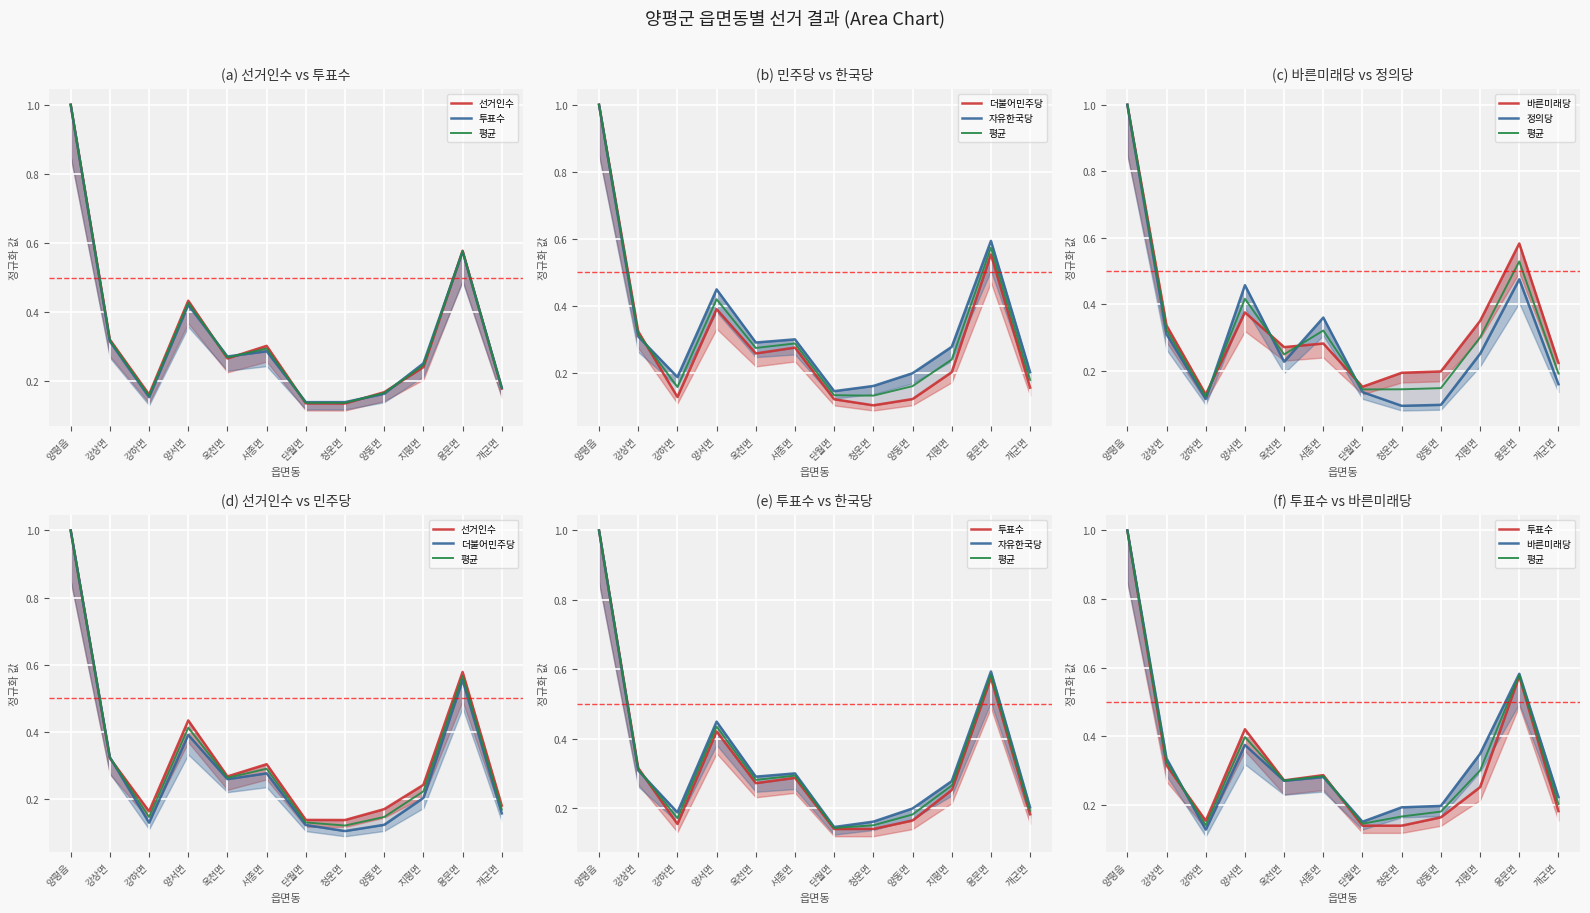

Reading right to left, list all the values displayed in this chart.

선거인수: 개군면=0.2	용문면=0.6	지평면=0.2	양동면=0.2	청운면=0.1	단월면=0.1	서종면=0.3	옥천면=0.3	양서면=0.4	강하면=0.2	강상면=0.3	양평읍=1.0
투표수: 개군면=0.2	용문면=0.6	지평면=0.3	양동면=0.2	청운면=0.1	단월면=0.1	서종면=0.3	옥천면=0.3	양서면=0.4	강하면=0.2	강상면=0.3	양평읍=1.0
더불어민주당: 개군면=0.2	용문면=0.6	지평면=0.2	양동면=0.1	청운면=0.1	단월면=0.1	서종면=0.3	옥천면=0.3	양서면=0.4	강하면=0.1	강상면=0.3	양평읍=1.0
자유한국당: 개군면=0.2	용문면=0.6	지평면=0.3	양동면=0.2	청운면=0.2	단월면=0.1	서종면=0.3	옥천면=0.3	양서면=0.4	강하면=0.2	강상면=0.3	양평읍=1.0
바른미래당: 개군면=0.2	용문면=0.6	지평면=0.3	양동면=0.2	청운면=0.2	단월면=0.2	서종면=0.3	옥천면=0.3	양서면=0.4	강하면=0.1	강상면=0.3	양평읍=1.0
정의당: 개군면=0.2	용문면=0.5	지평면=0.3	양동면=0.1	청운면=0.1	단월면=0.1	서종면=0.4	옥천면=0.2	양서면=0.5	강하면=0.1	강상면=0.3	양평읍=1.0